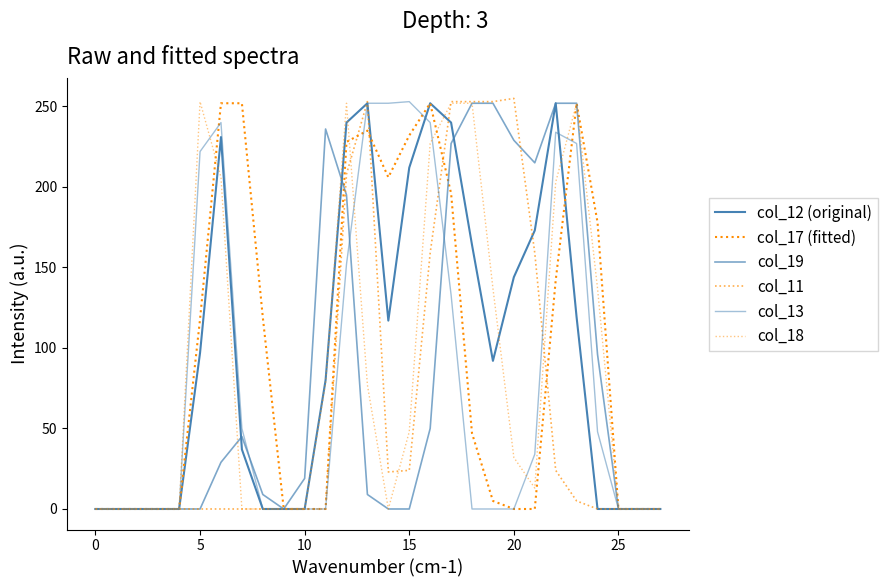

Does the chart have visible grid lines?

No